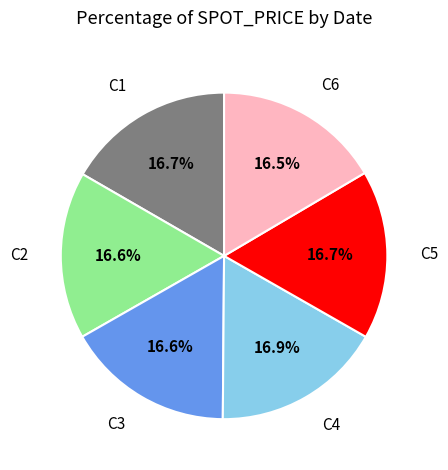

Is there a majority slice in this chart?

No